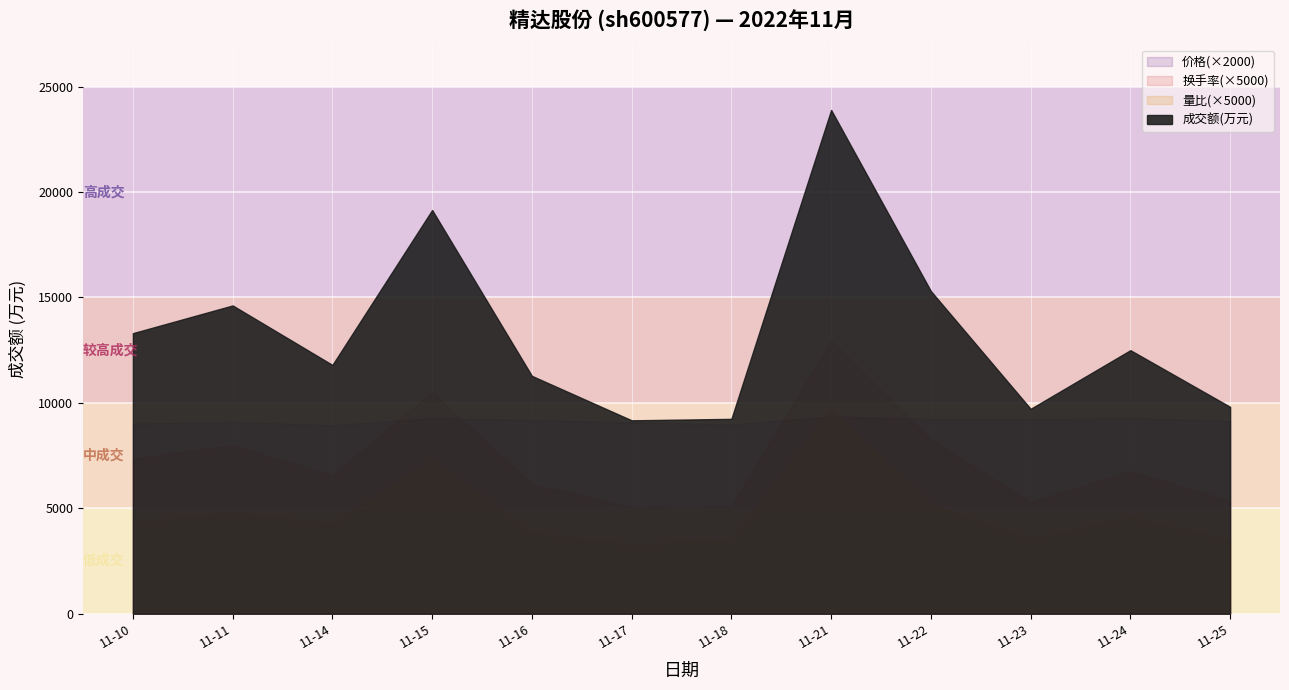

The value of 量比 at 2022-11-18 is 0.7. True or false?

True